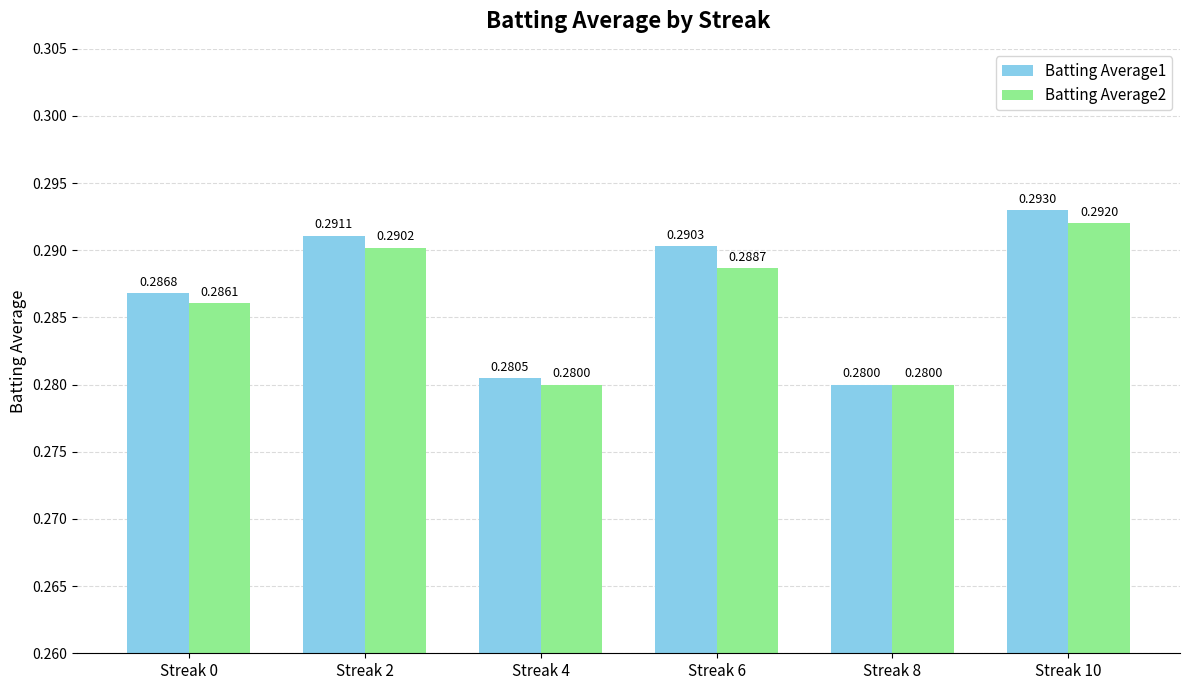

How many groups of bars are there?

6